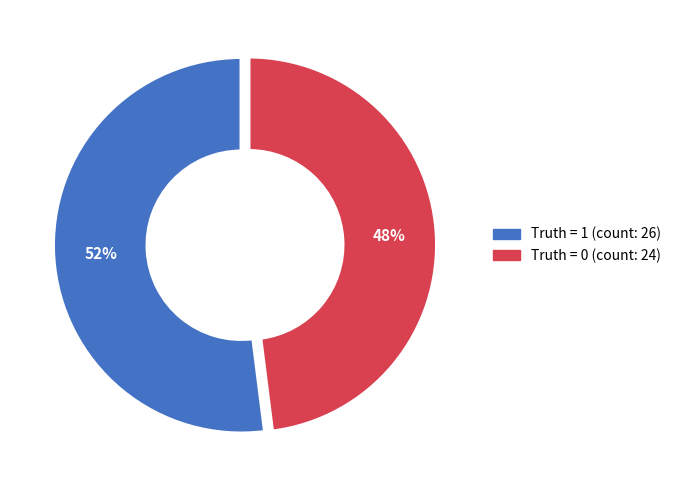

Count the number of slices in the pie.

2